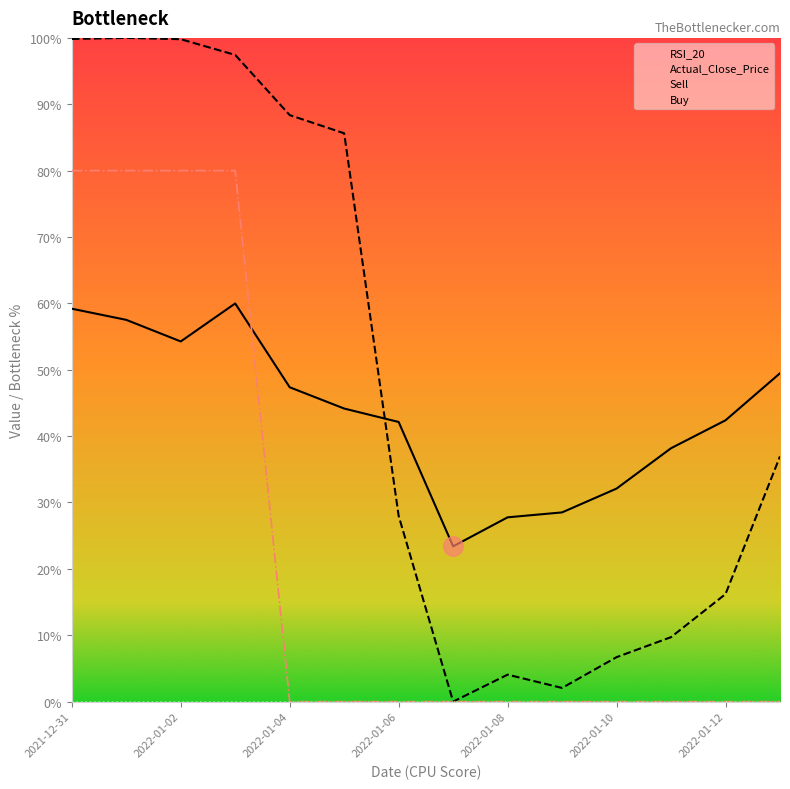

What is the total value across all series at 2022-01-04?

135.7